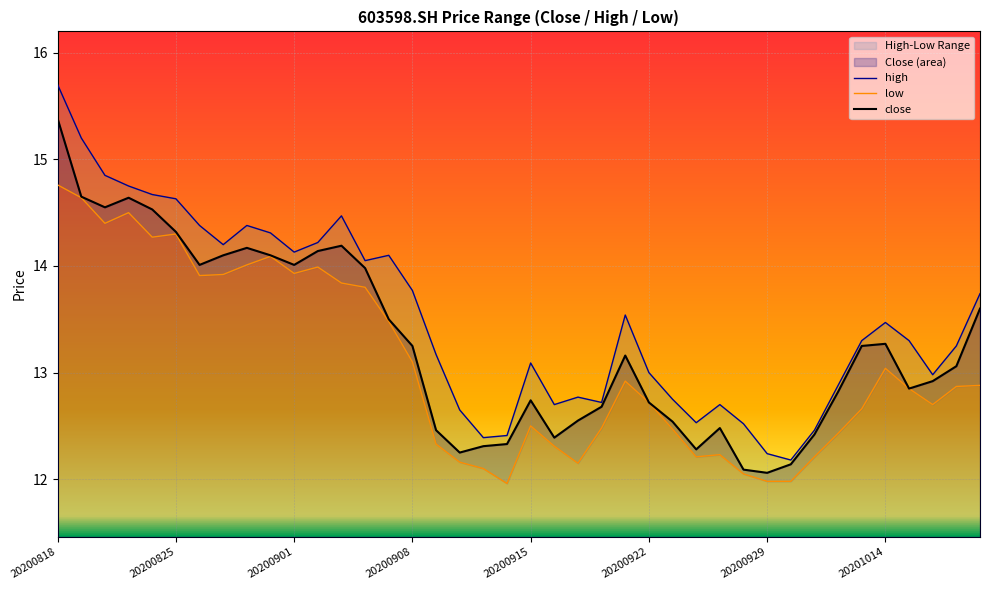

Reading left to right, transcribe all the data shown in this chart.

close: 20200818=15.4	20200819=14.7	20200820=14.6	20200821=14.6	20200824=14.5	20200825=14.3	20200826=14.0	20200827=14.1	20200828=14.2	20200831=14.1	20200901=14.0	20200902=14.1	20200903=14.2	20200904=14.0	20200907=13.5	20200908=13.2	20200909=12.5	20200910=12.2	20200911=12.3	20200914=12.3	20200915=12.7	20200916=12.4	20200917=12.6	20200918=12.7	20200921=13.2	20200922=12.7	20200923=12.5	20200924=12.3	20200925=12.5	20200928=12.1	20200929=12.1	20200930=12.1	20201009=12.4	20201012=12.8	20201013=13.2	20201014=13.3	20201015=12.8	20201016=12.9	20201019=13.1	20201020=13.6
high: 20200818=15.7	20200819=15.2	20200820=14.8	20200821=14.8	20200824=14.7	20200825=14.6	20200826=14.4	20200827=14.2	20200828=14.4	20200831=14.3	20200901=14.1	20200902=14.2	20200903=14.5	20200904=14.1	20200907=14.1	20200908=13.8	20200909=13.2	20200910=12.7	20200911=12.4	20200914=12.4	20200915=13.1	20200916=12.7	20200917=12.8	20200918=12.7	20200921=13.5	20200922=13.0	20200923=12.8	20200924=12.5	20200925=12.7	20200928=12.5	20200929=12.2	20200930=12.2	20201009=12.5	20201012=12.9	20201013=13.3	20201014=13.5	20201015=13.3	20201016=13.0	20201019=13.2	20201020=13.7
low: 20200818=14.8	20200819=14.6	20200820=14.4	20200821=14.5	20200824=14.3	20200825=14.3	20200826=13.9	20200827=13.9	20200828=14.0	20200831=14.1	20200901=13.9	20200902=14.0	20200903=13.8	20200904=13.8	20200907=13.5	20200908=13.1	20200909=12.3	20200910=12.2	20200911=12.1	20200914=12.0	20200915=12.5	20200916=12.3	20200917=12.2	20200918=12.5	20200921=12.9	20200922=12.7	20200923=12.5	20200924=12.2	20200925=12.2	20200928=12.1	20200929=12.0	20200930=12.0	20201009=12.2	20201012=12.4	20201013=12.7	20201014=13.0	20201015=12.8	20201016=12.7	20201019=12.9	20201020=12.9